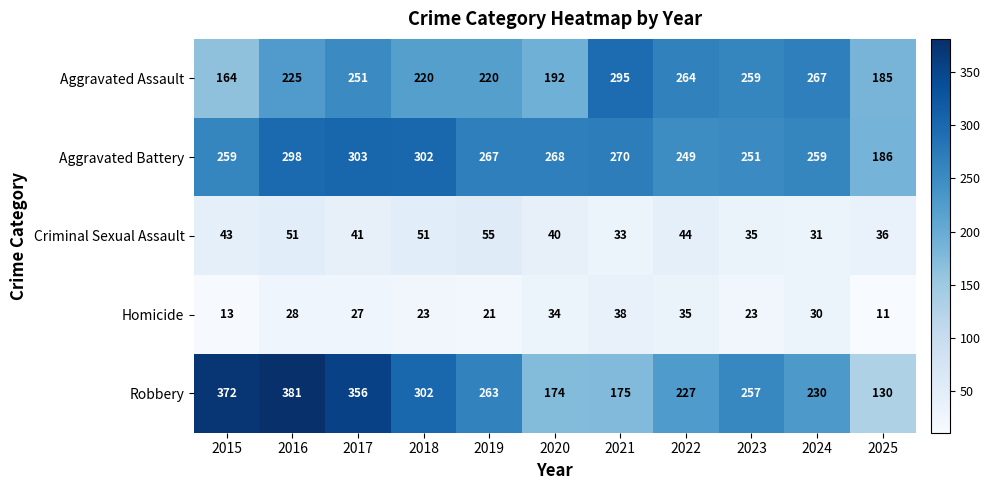

Rank the series by their maximum value, from lowest to highest.

Homicide, Criminal Sexual Assault, Aggravated Assault, Aggravated Battery, Robbery